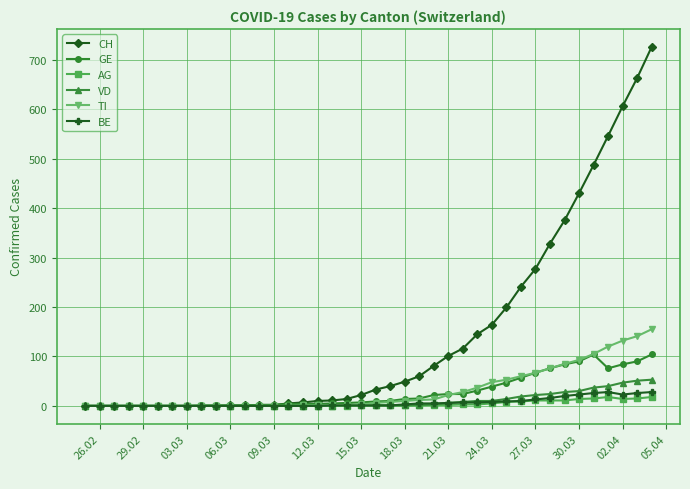

At how many categories does at least one series exceed 564?

3